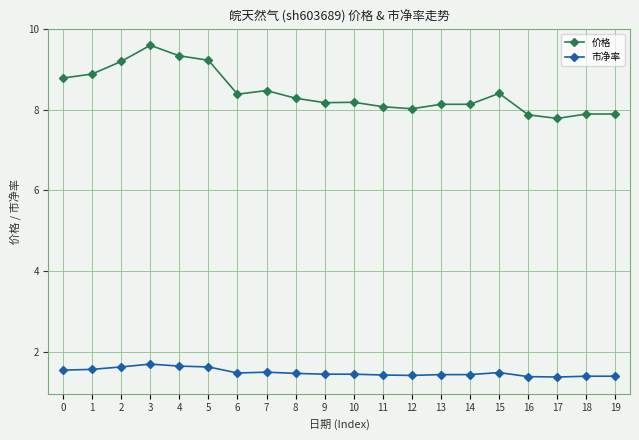

How many lines are shown in the chart?

2